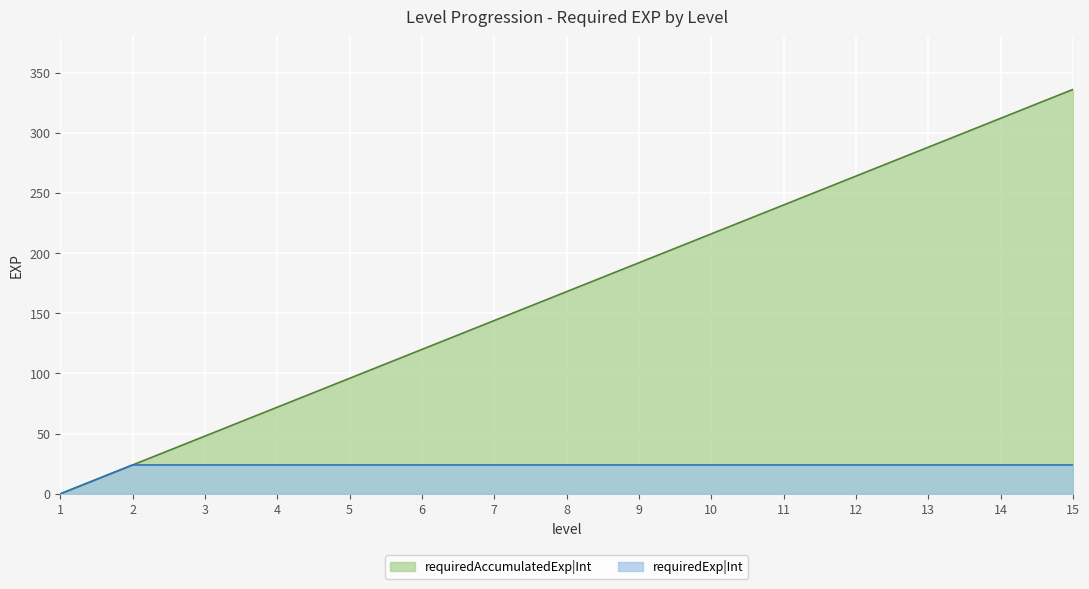

Which series has the widest spread of values?

requiredAccumulatedExp|Int